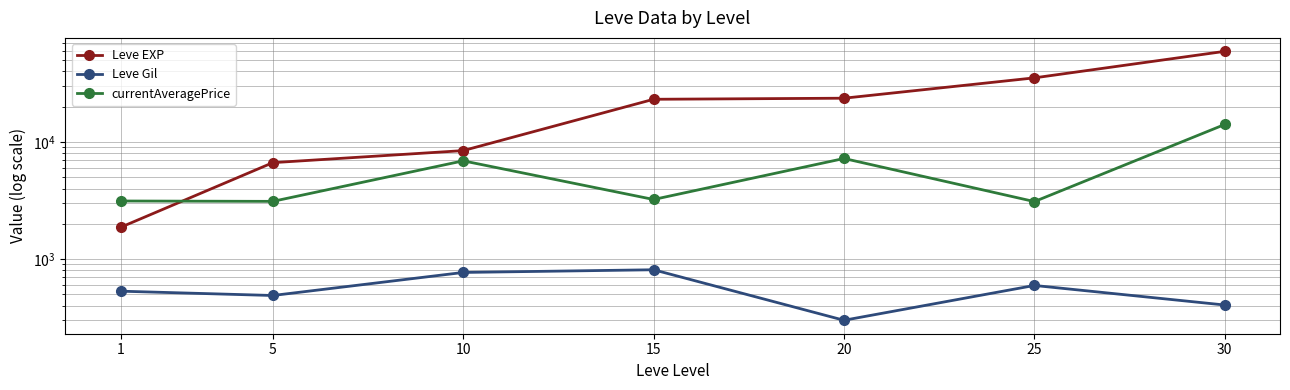

Between 20 and 5, which is larger?

20